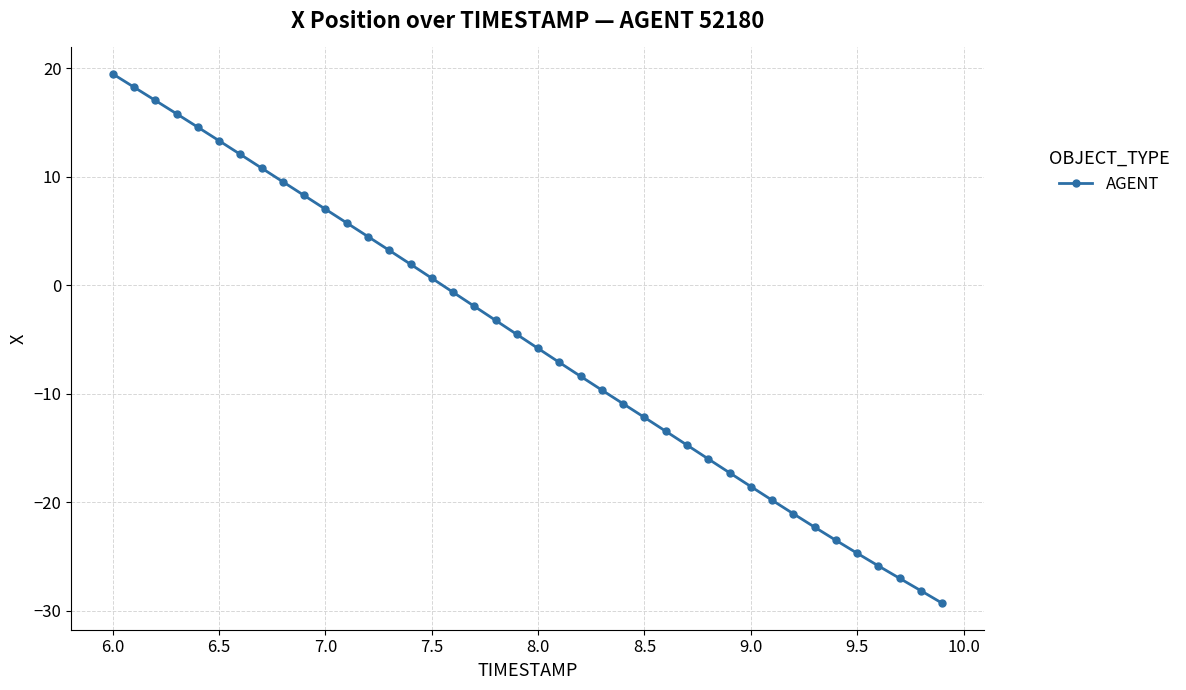

What is the value of the 40th point from the left?

-29.3